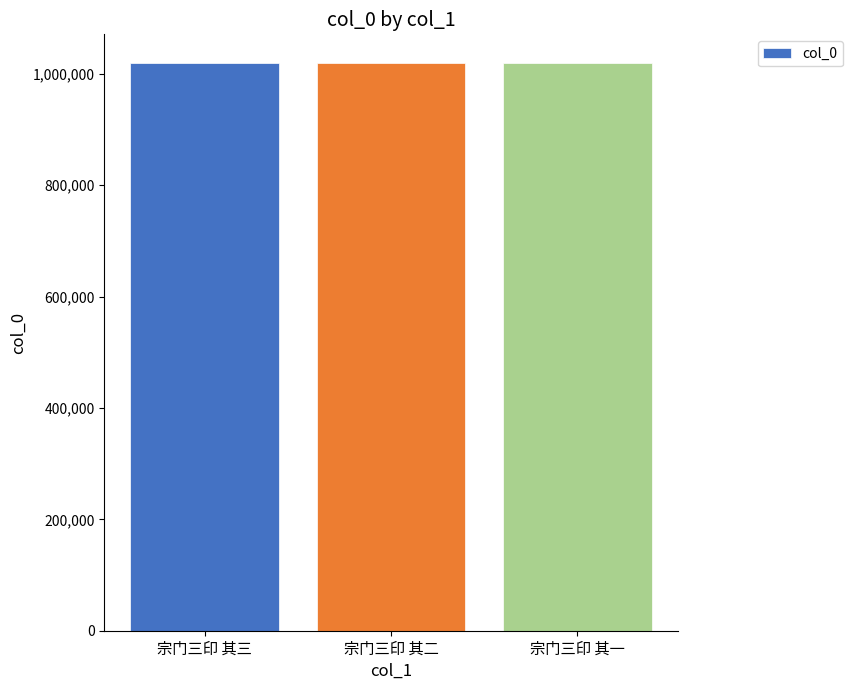

What is the ratio of the value at 宗门三印 其二 to the value at 宗门三印 其一?

1.0